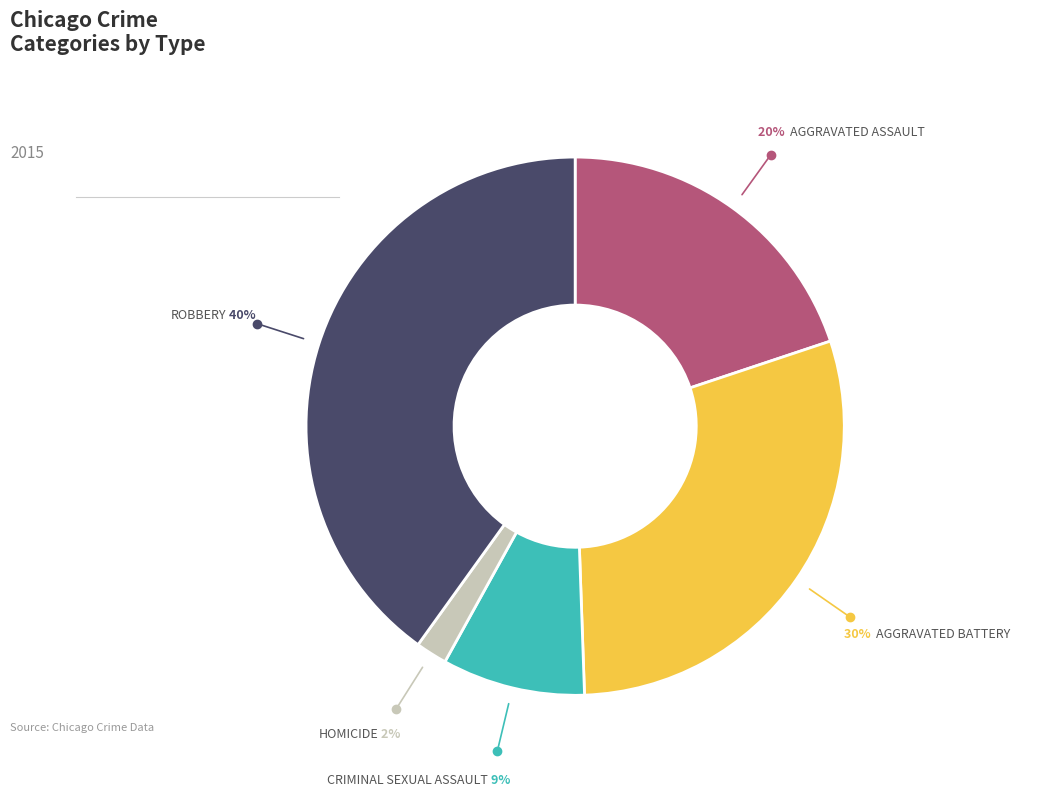

Count the number of slices in the pie.

5